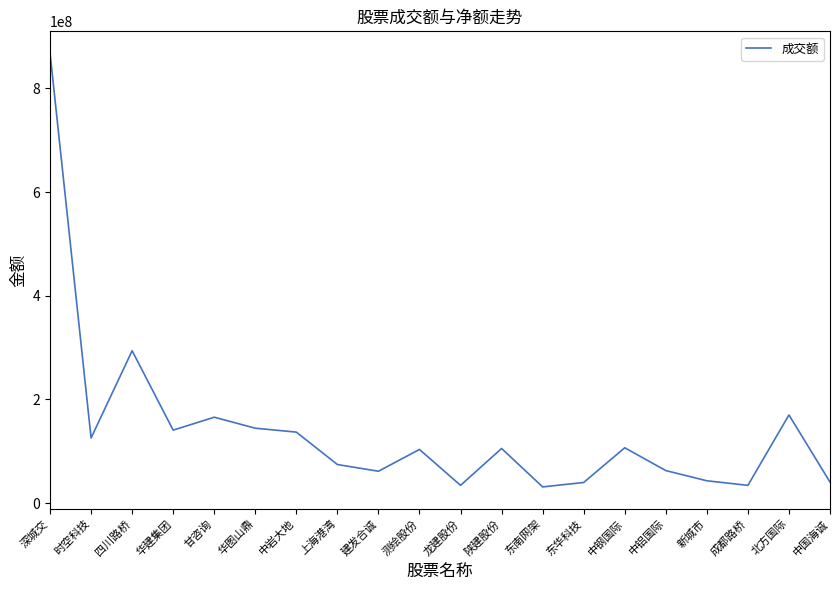

Where does the data first go above 105264324?

深城交